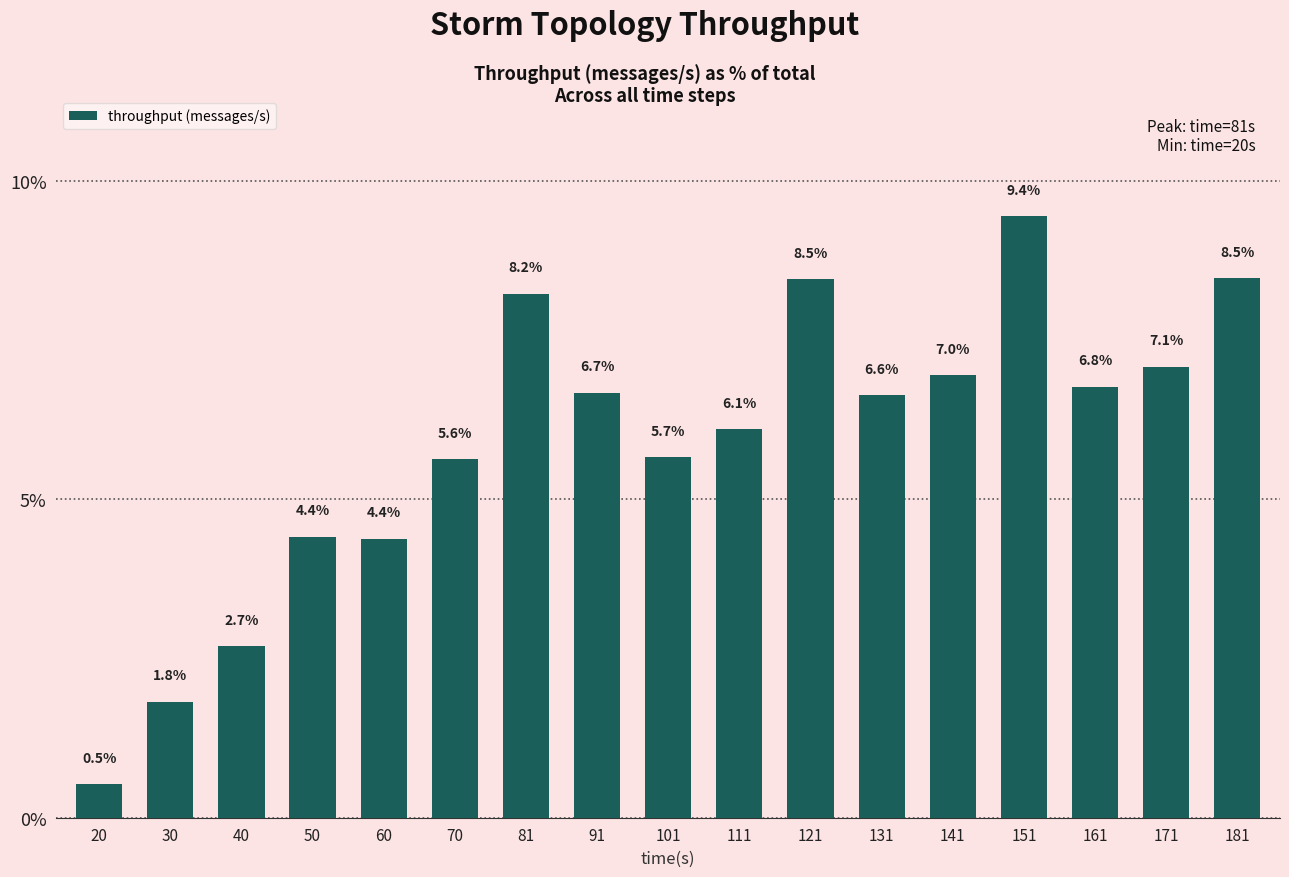

Reading left to right, transcribe all the data shown in this chart.

20=0.5	30=1.8	40=2.7	50=4.4	60=4.4	70=5.6	81=8.2	91=6.7	101=5.7	111=6.1	121=8.5	131=6.6	141=7.0	151=9.4	161=6.8	171=7.1	181=8.5